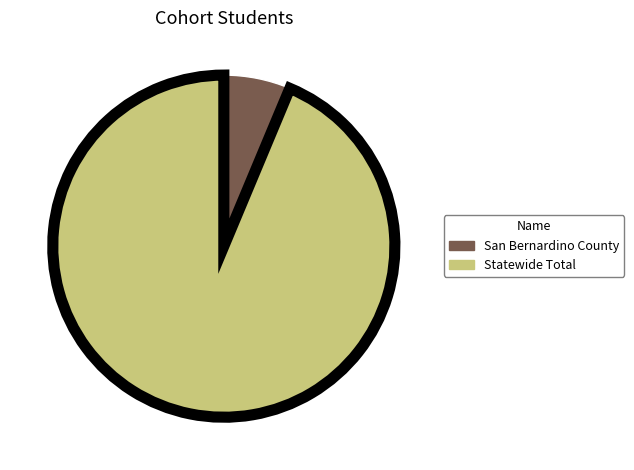

Is there any slice that represents more than half of the pie?

Yes